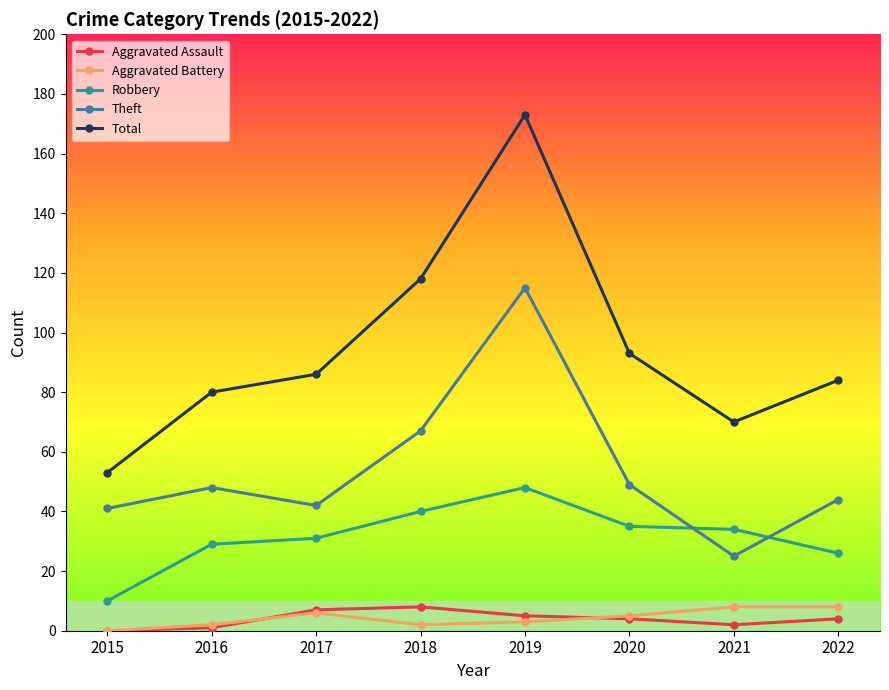

What is the maximum value shown in the chart?

173